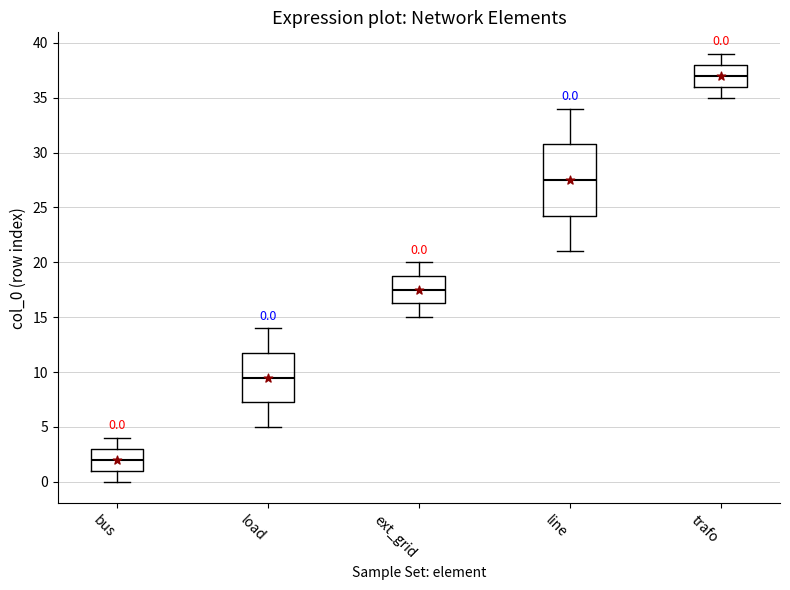

Which box's median line is the highest?

trafo